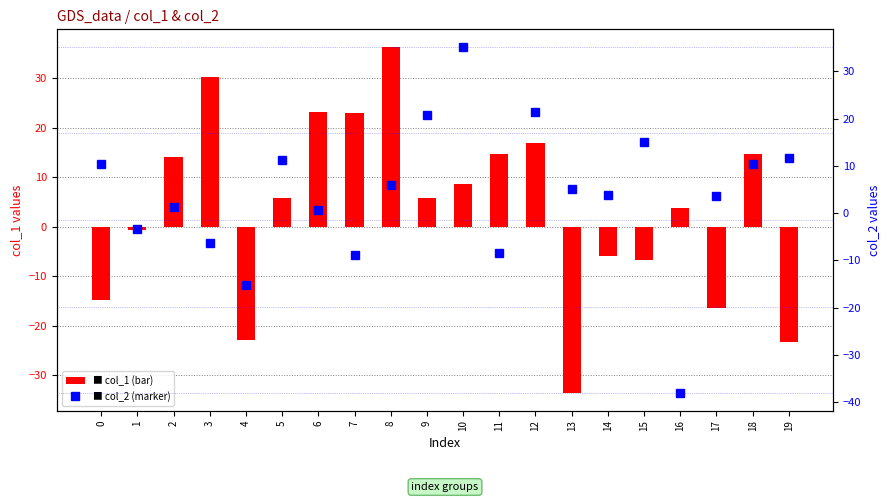

Rank the categories by col_1 value from lowest to highest.

13, 19, 4, 17, 0, 15, 14, 1, 16, 9, 5, 10, 2, 11, 18, 12, 7, 6, 3, 8